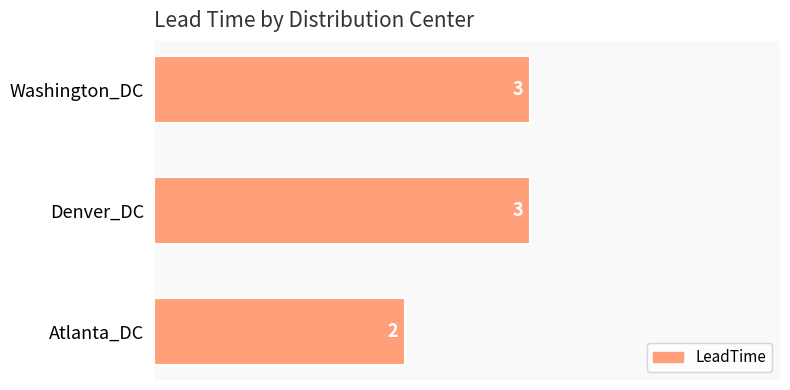

The chart shows a value of 1 at Atlanta_DC. True or false?

False